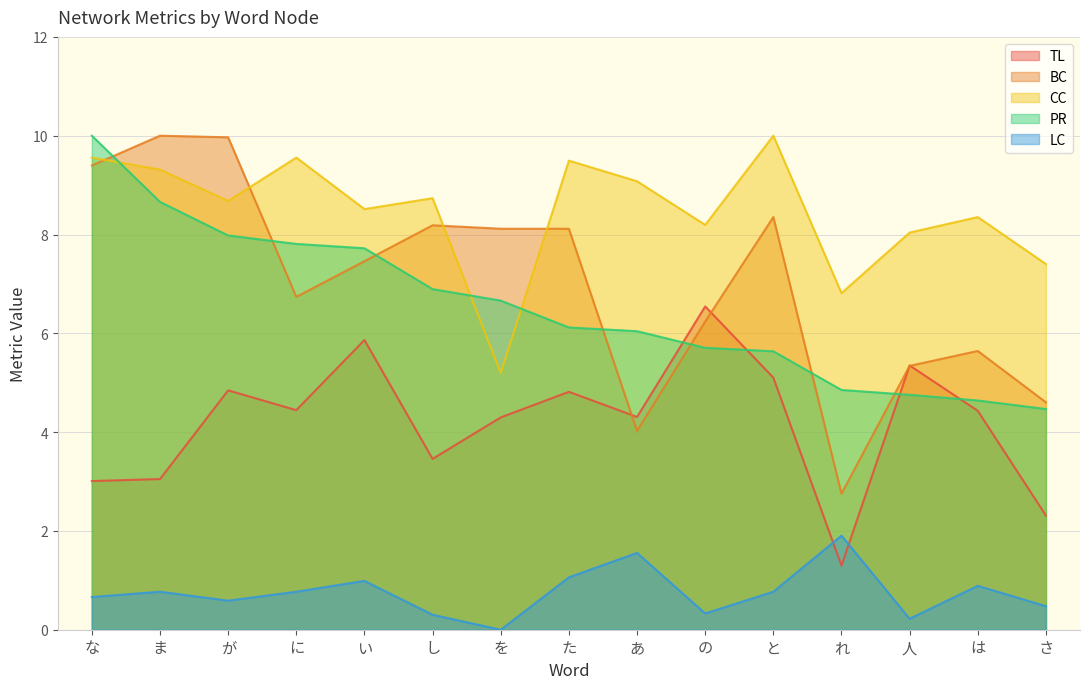

At which label does PR first exceed 6?

な